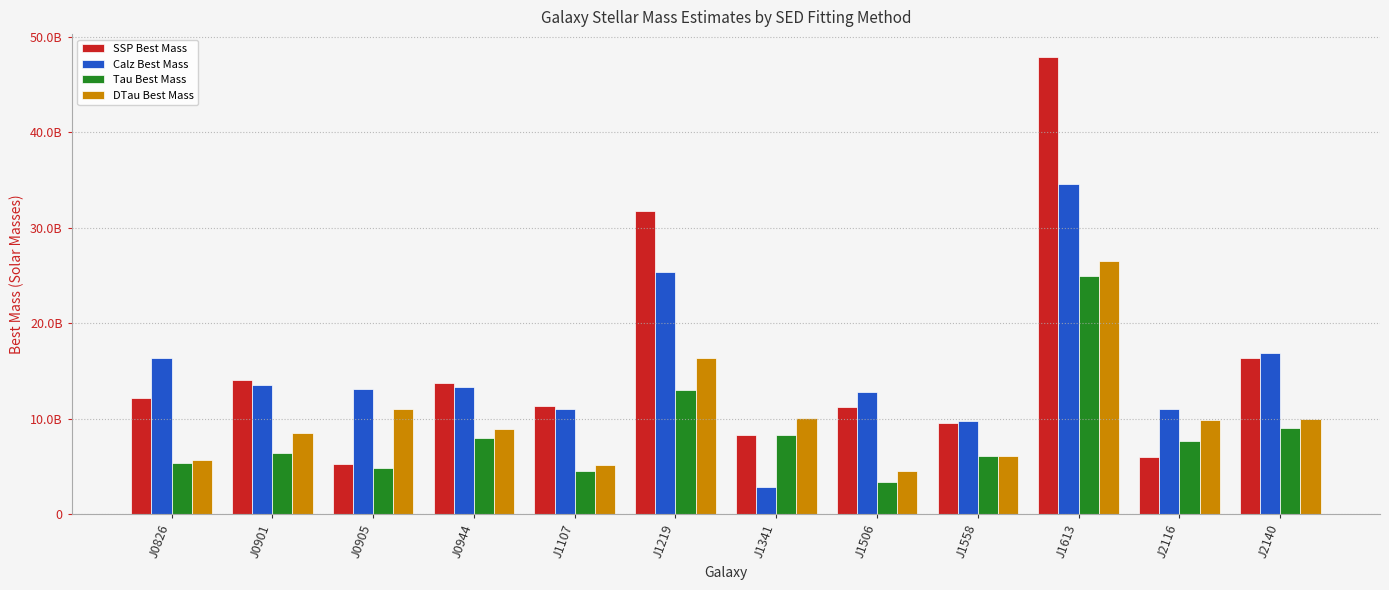

Reading left to right, what are all the values shown in this chart?

SSP Best Mass: J0826=12189842944	J0901=14030966784	J0905=5275762688	J0944=13771313152	J1107=11300984832	J1219=31740017664	J1341=8315072512	J1506=11227642880	J1558=9618135040	J1613=47911565312	J2116=5965702656	J2140=16423462912
Calz Best Mass: J0826=16355997696	J0901=13568866304	J0905=13091338240	J0944=13380360192	J1107=11064238592	J1219=25405769728	J1341=2871144960	J1506=12860510720	J1558=9739602944	J1613=34599088128	J2116=11038648320	J2140=16938971136
Tau Best Mass: J0826=5365711360	J0901=6444671488	J0905=4811345408	J0944=8018617600	J1107=4504436992	J1219=13071802368	J1341=8327006720	J1506=3431257856	J1558=6072615936	J1613=25015344128	J2116=7671419904	J2140=9040128000
DTau Best Mass: J0826=5680239104	J0901=8558463488	J0905=11062500352	J0944=8929018880	J1107=5171181568	J1219=16415588352	J1341=10090348544	J1506=4559443712	J1558=6062402048	J1613=26522654720	J2116=9885468672	J2140=9945958400